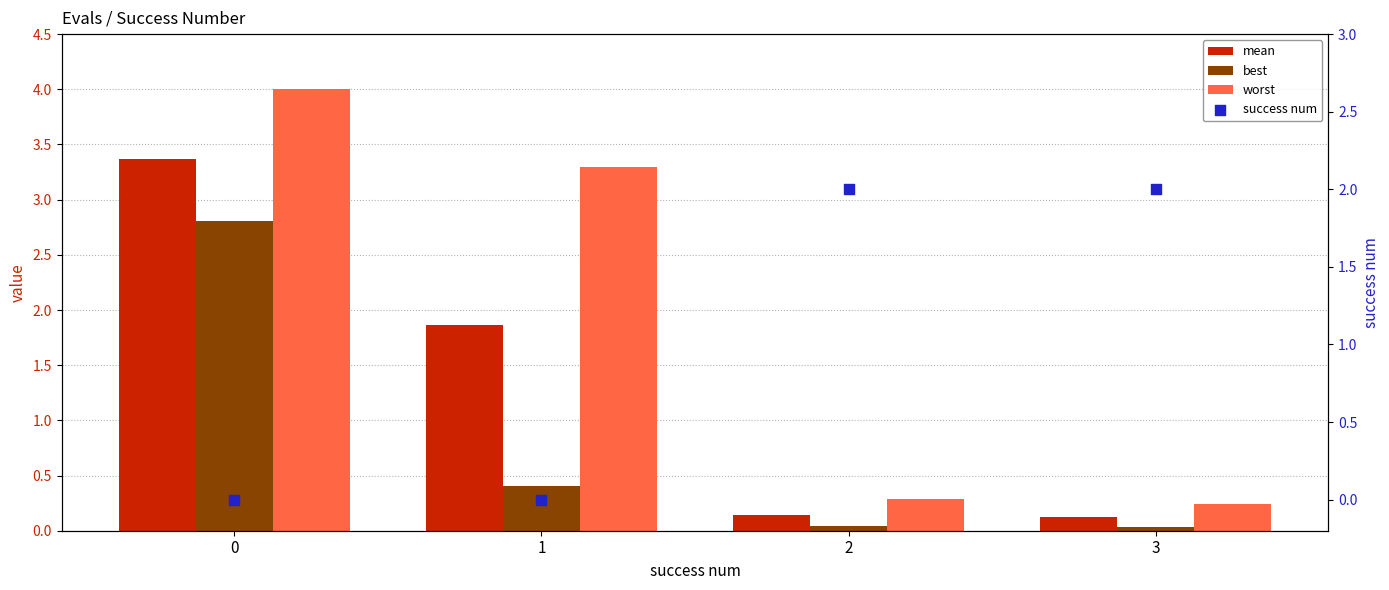

Which series reaches the minimum Y coordinate?

success num